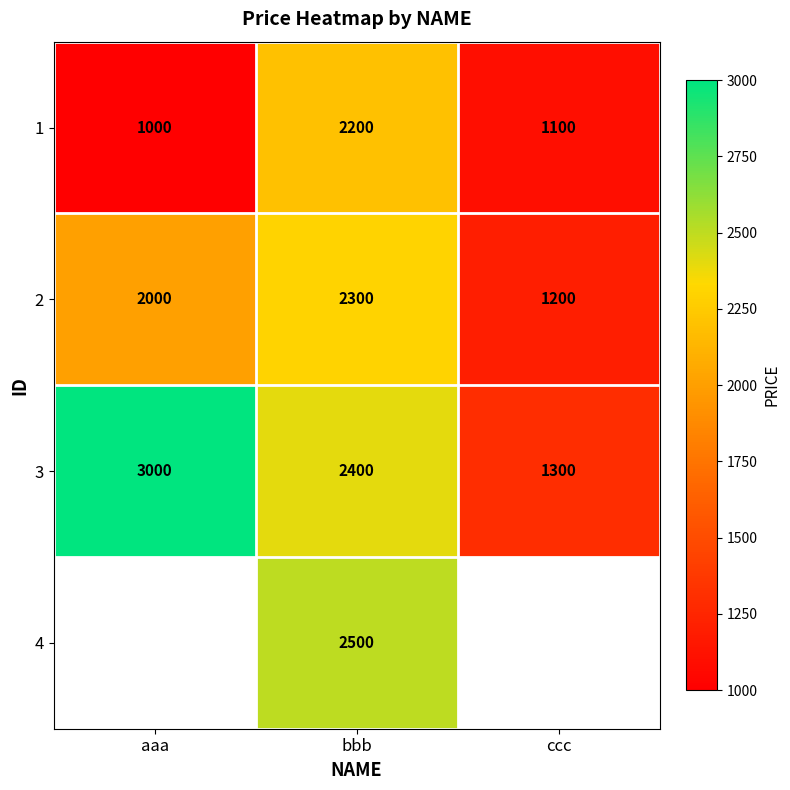

At which category is the sum across all series the highest?

bbb